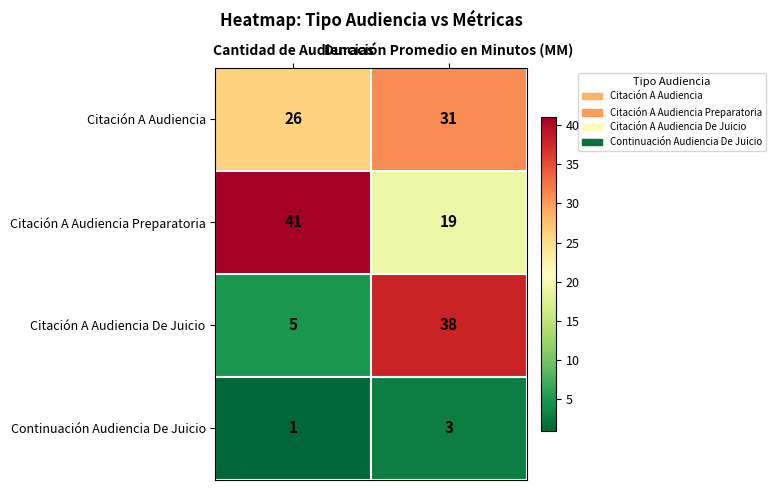

What is the greatest value displayed?

41